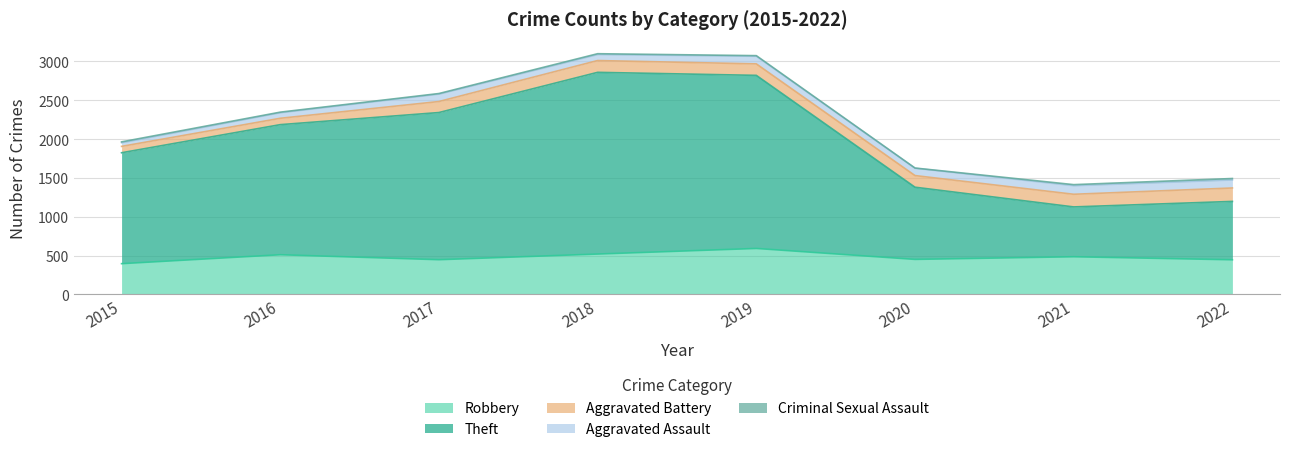

How many data points in Robbery are above 484?

3